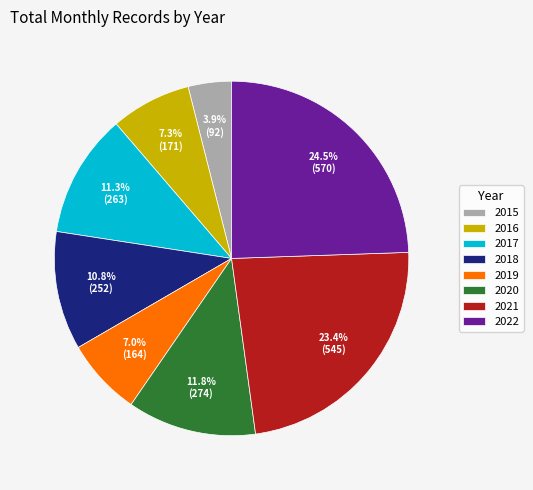

What percentage is the 2016 slice, to the nearest percent?

7%